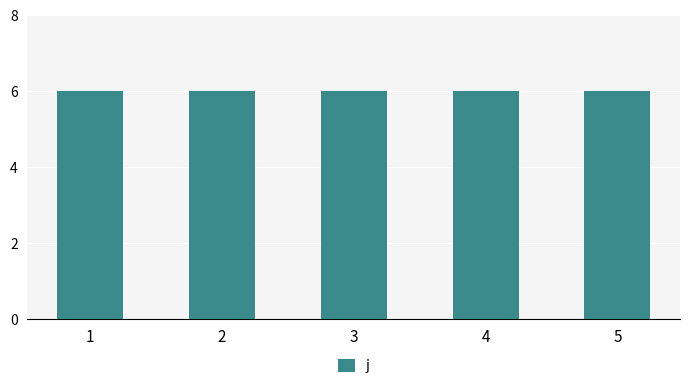

Which series has the widest spread of values?

j